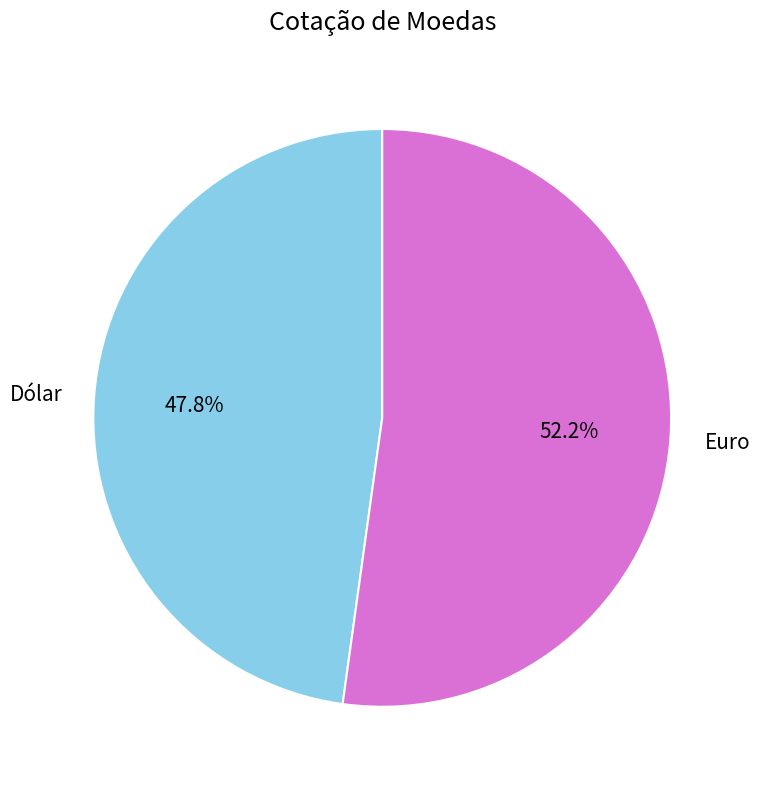

Which category accounts for the majority?

Euro